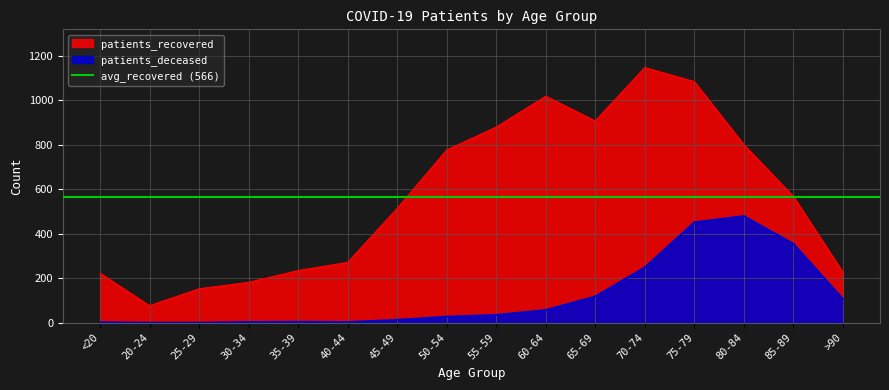

Rank the categories by patients_deceased value from highest to lowest.

80-84, 75-79, 85-89, 70-74, 65-69, >90, 60-64, 55-59, 50-54, 45-49, 35-39, 30-34, 40-44, <20, 20-24, 25-29